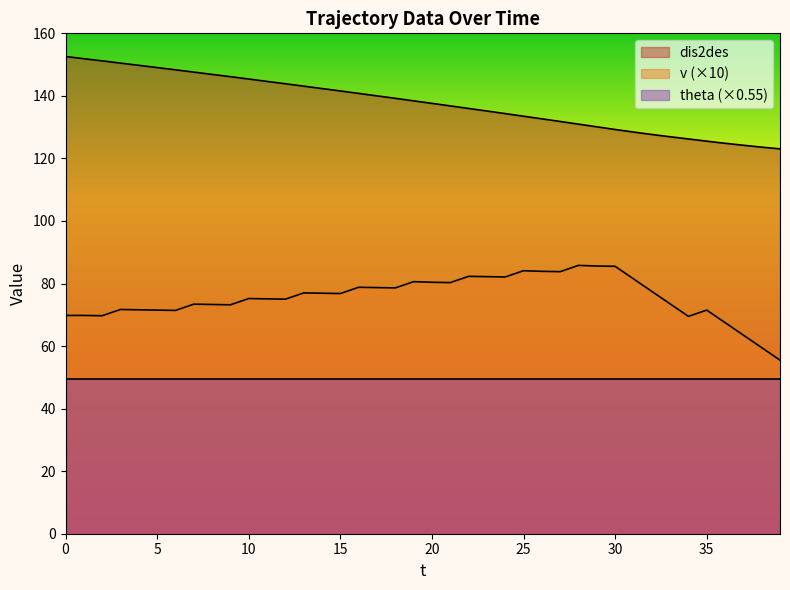

Where is the first local maximum for v?

3